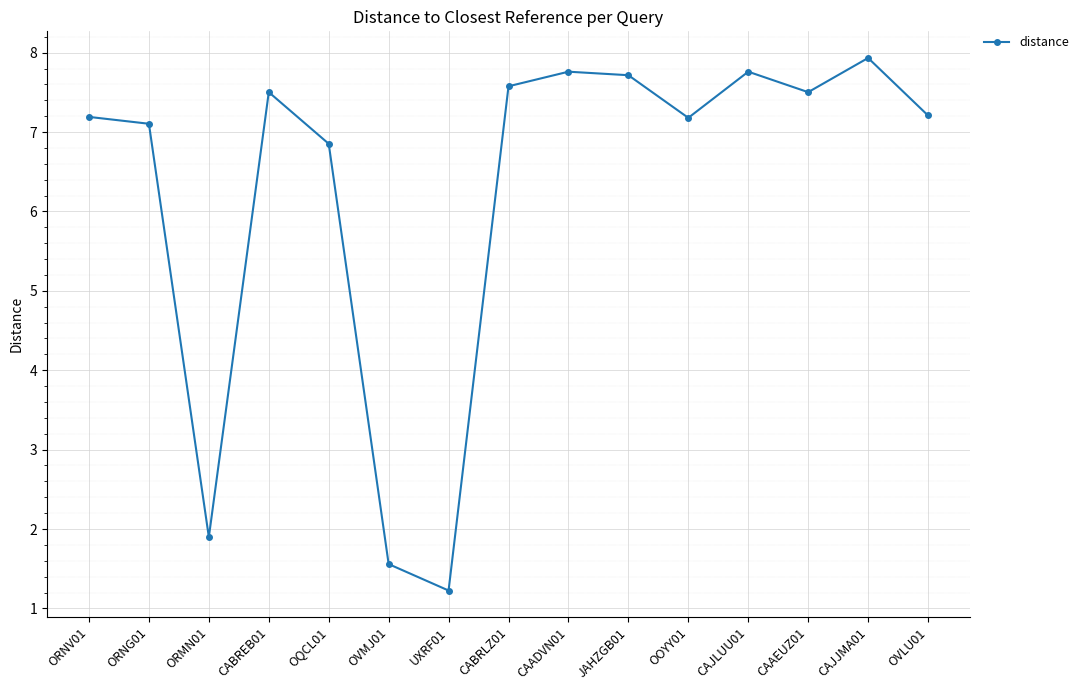

Where is the first local minimum?

ORMN01